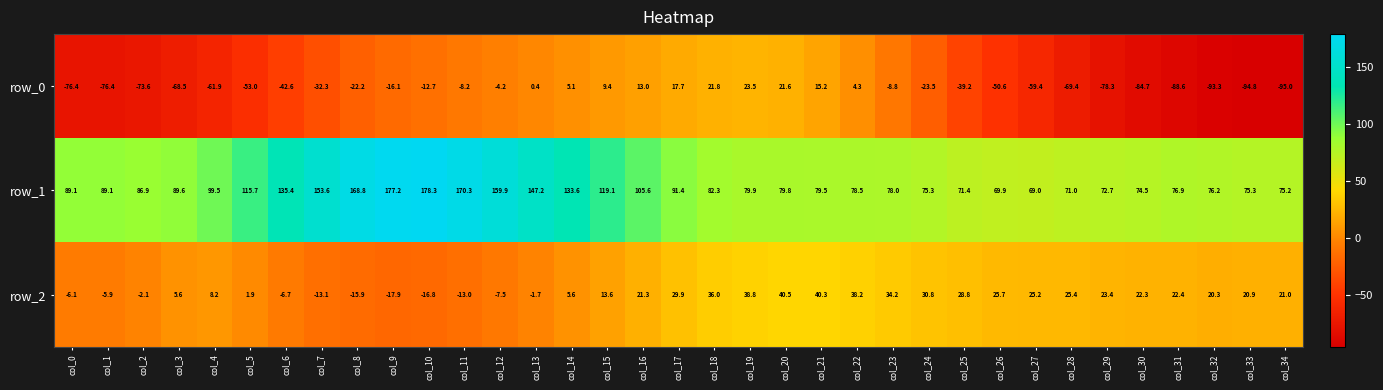

What is the spread (max minus min) of values at col_16?

92.6